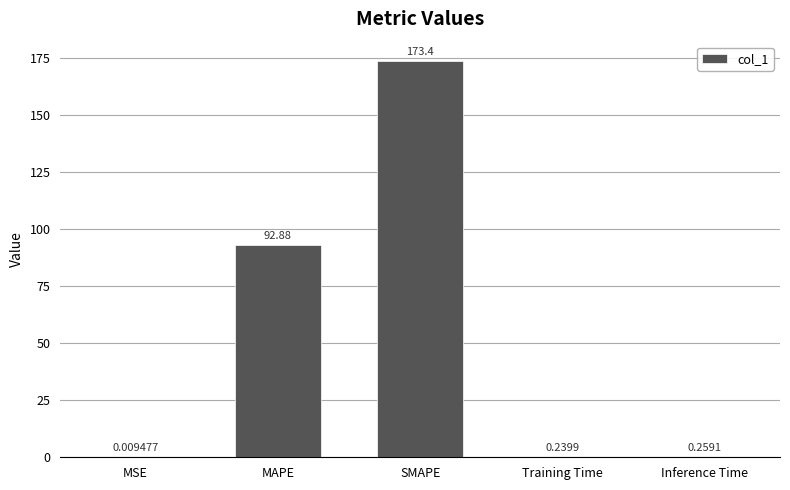

Where is the data nearest to the value 86?

MAPE